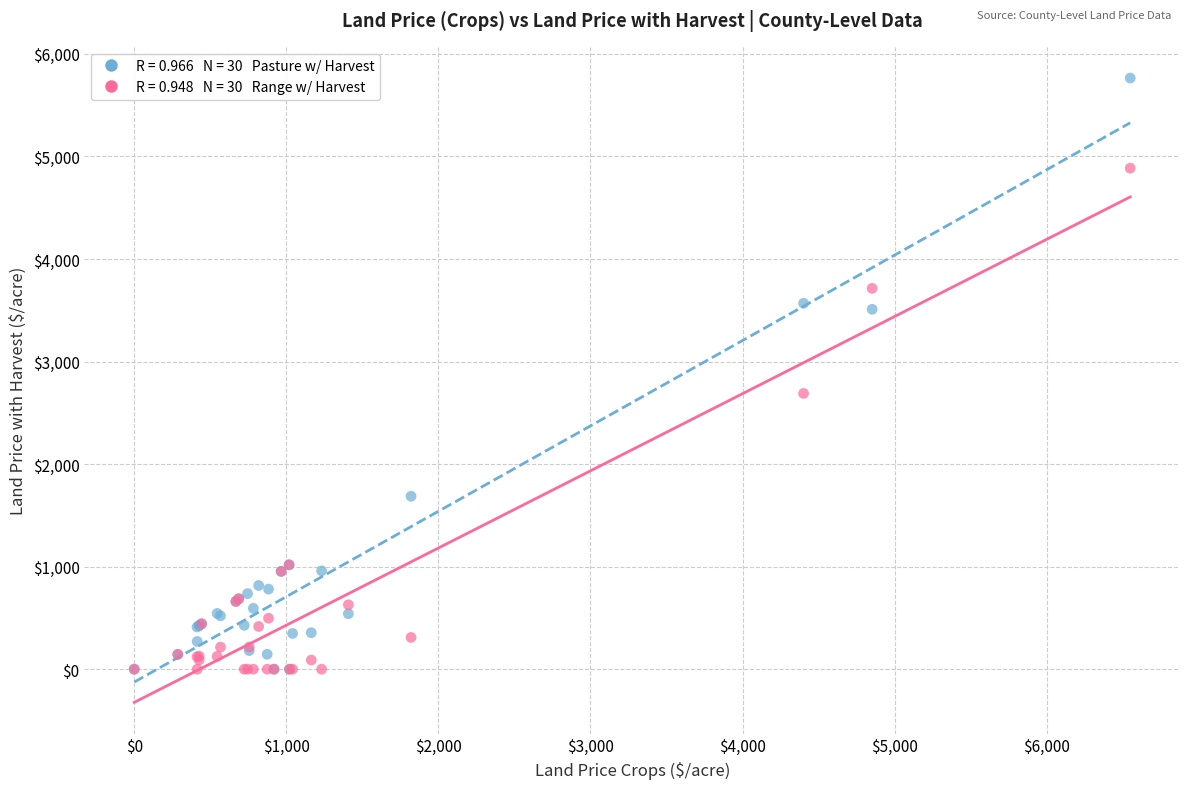

Across all series, what Y value is closest to 2882?

2689.1